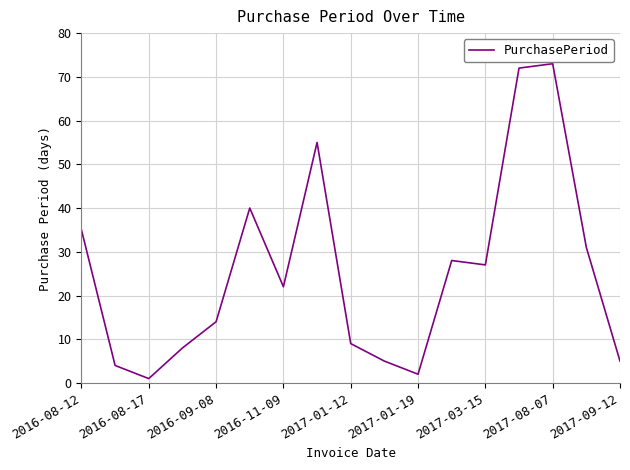

What is the greatest value displayed?

73